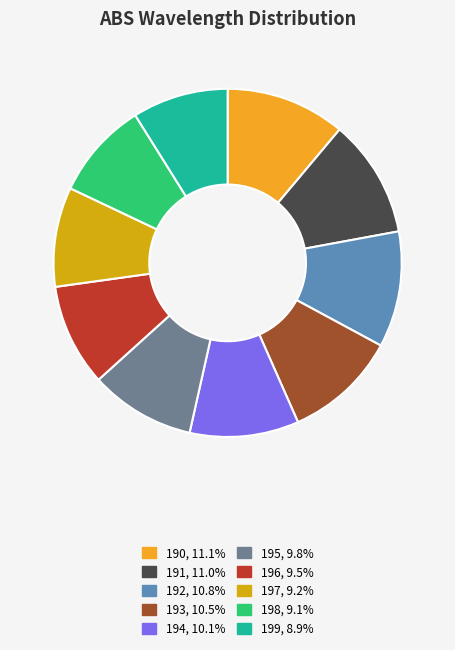

Between 192 and 195, which is larger?

192